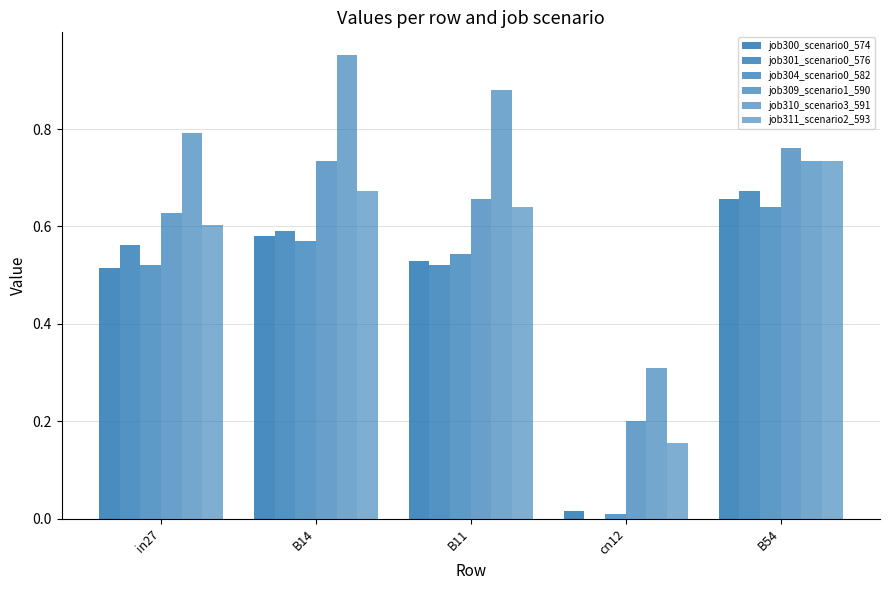

Reading right to left, list all the values displayed in this chart.

job300_scenario0_574: 0.7	0.0	0.5	0.6	0.5
job301_scenario0_576: 0.7	0.0	0.5	0.6	0.6
job304_scenario0_582: 0.6	0.0	0.5	0.6	0.5
job309_scenario1_590: 0.8	0.2	0.7	0.7	0.6
job310_scenario3_591: 0.7	0.3	0.9	1.0	0.8
job311_scenario2_593: 0.7	0.2	0.6	0.7	0.6